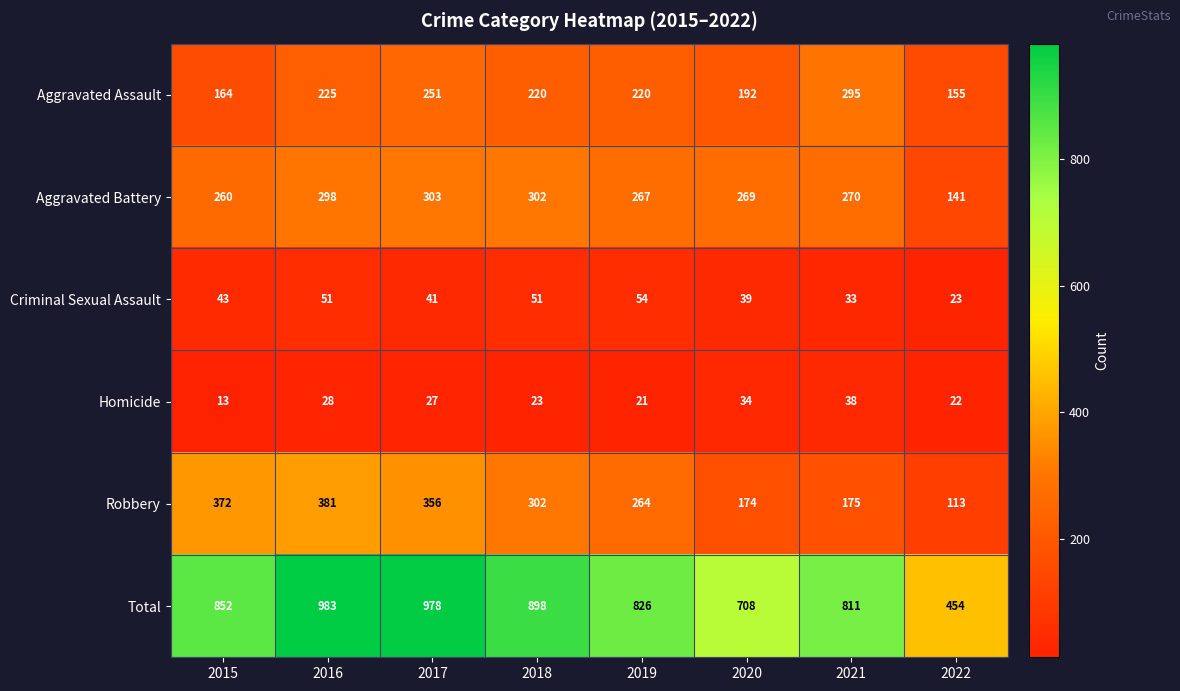

Which label corresponds to the largest value in the chart?

2016